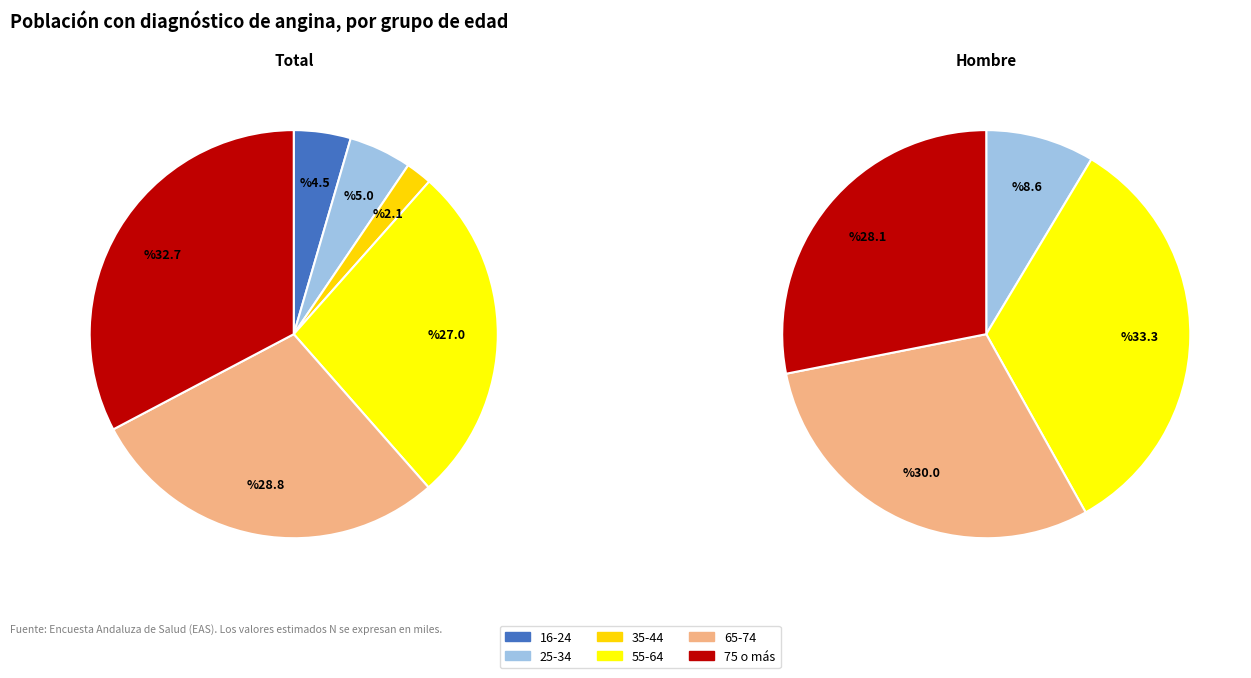

Combined, do 4 and 2 account for over 50%?

No